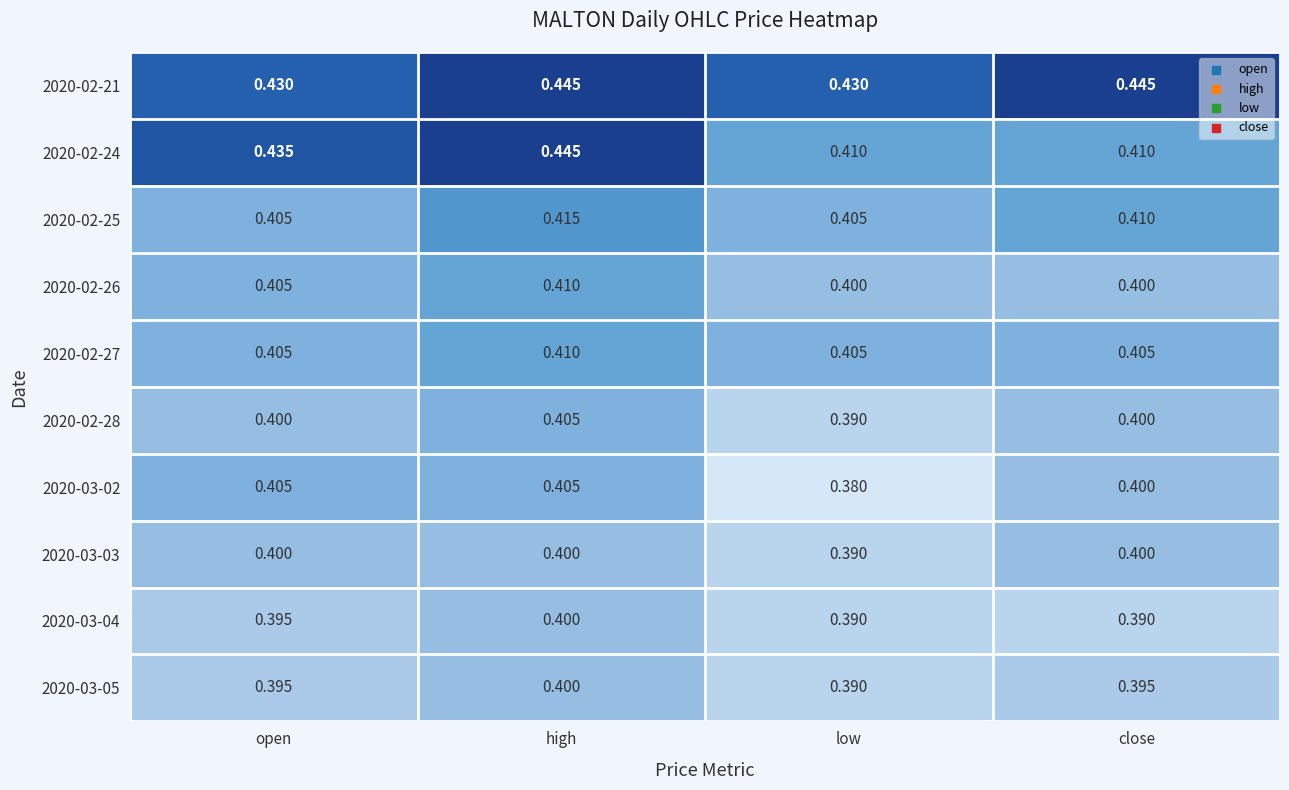

Count the number of categories in the chart.

4